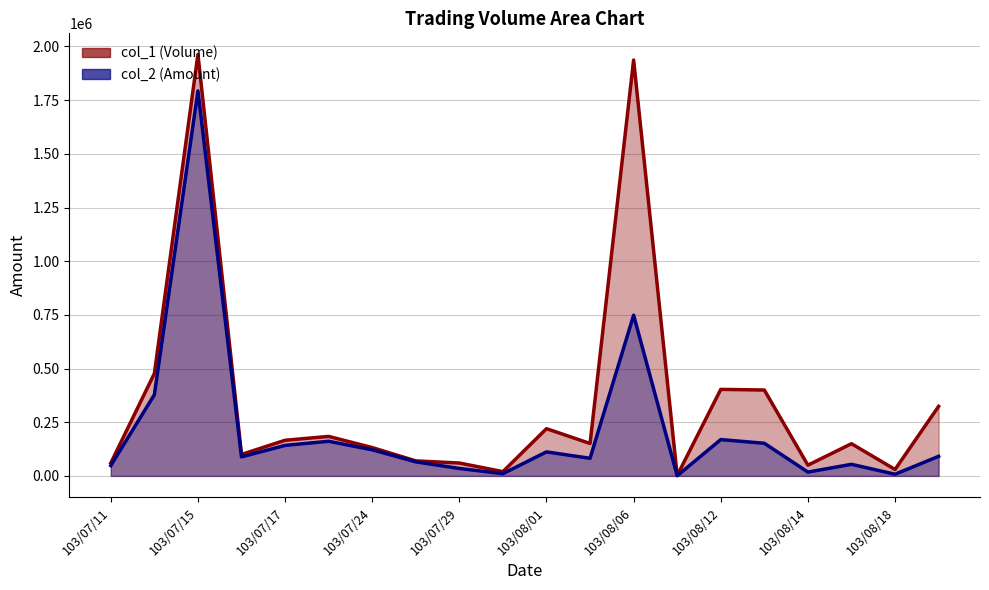

Reading right to left, transcribe all the data shown in this chart.

col_1: 324000	30000	150000	50000	400000	403000	2000	1937000	151000	220000	20000	60000	70000	132000	184000	166000	100000	1963000	477000	60000
col_2: 91210	7800	54000	17800	152000	169260	840	748460	82000	111900	10400	34700	65500	121560	161300	142060	88700	1793510	378110	48000